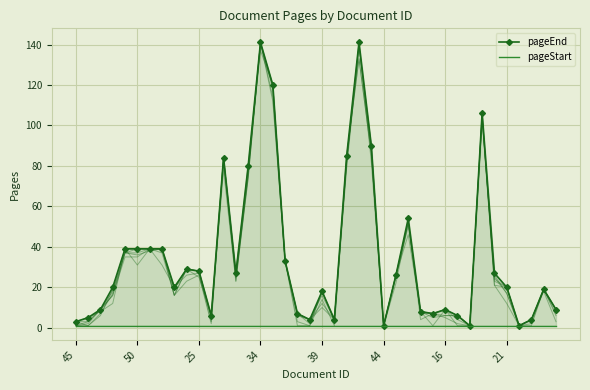

What value does the pageStart series have at 8?

1